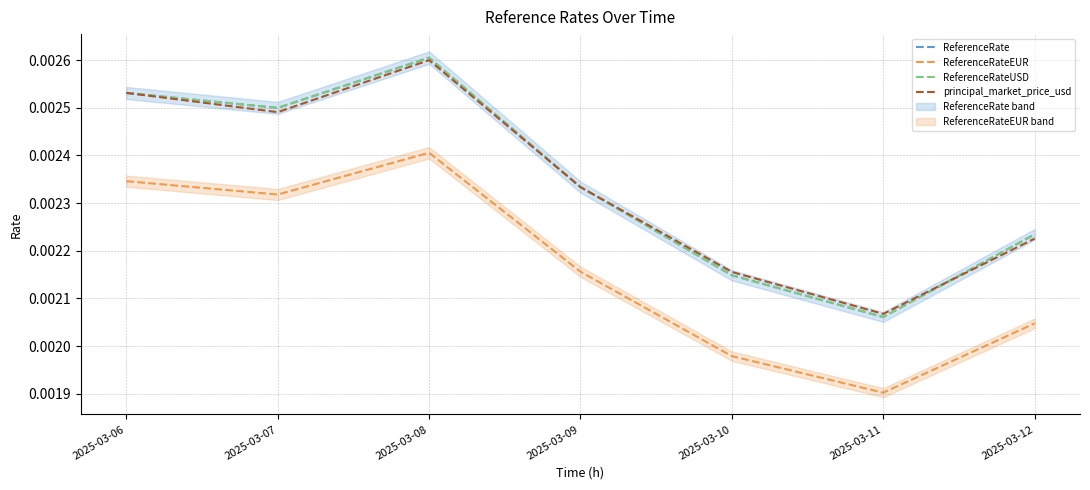

Which has a higher value, 2025-03-08 or 2025-03-12?

2025-03-08